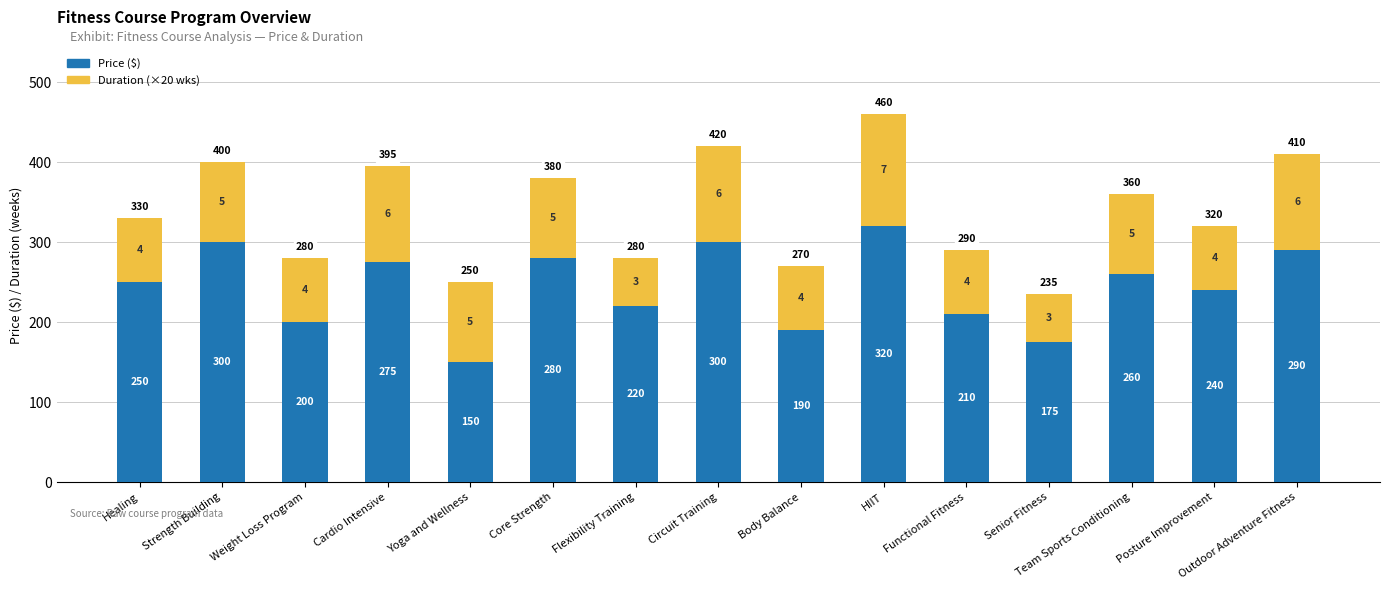

At which label is Price ($) closest to 235?

Posture Improvement